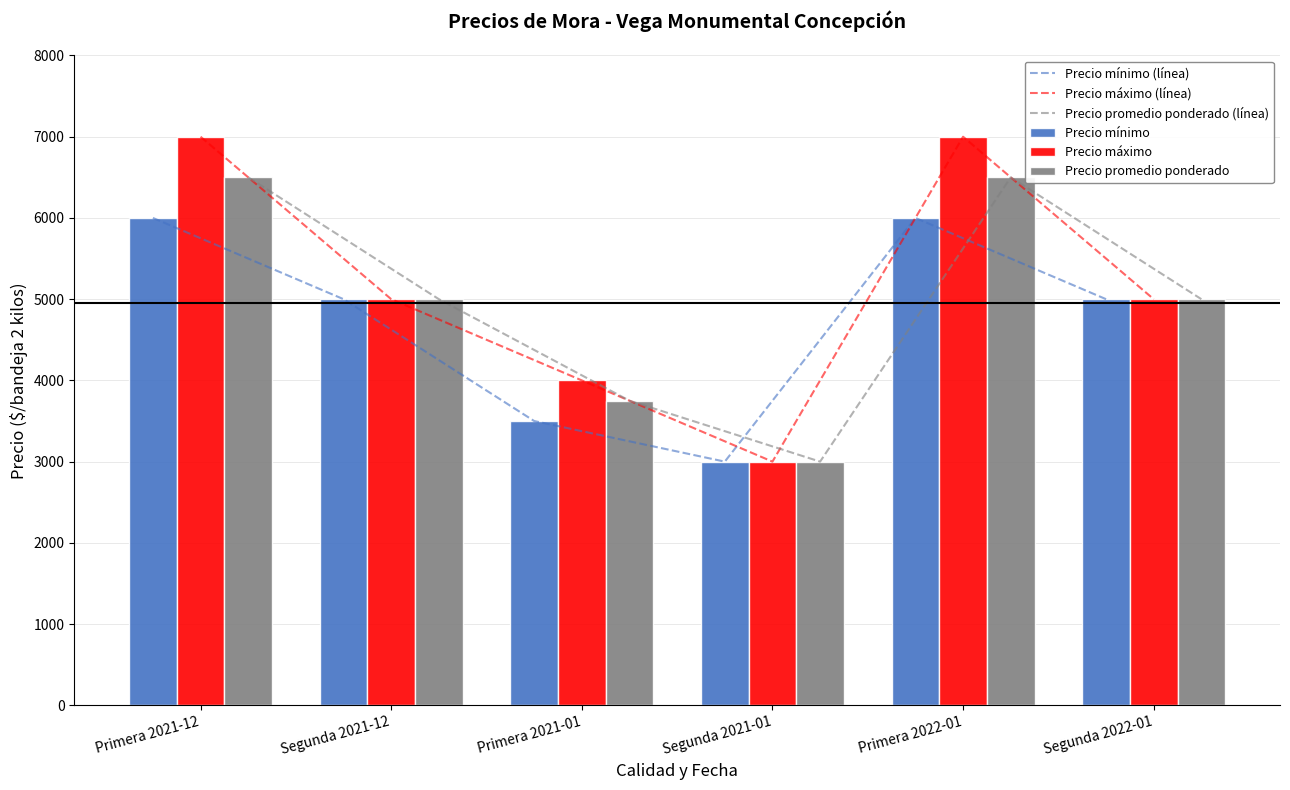

What is the greatest value displayed?

7000